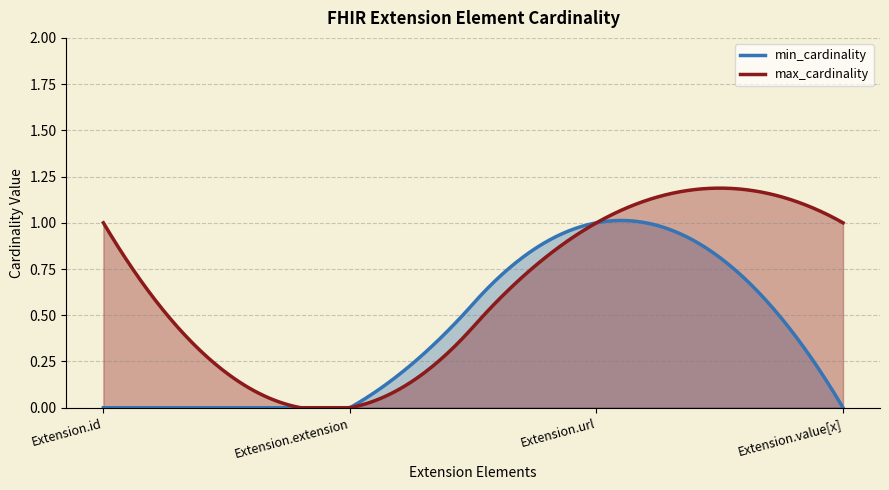

How many lines are shown in the chart?

2